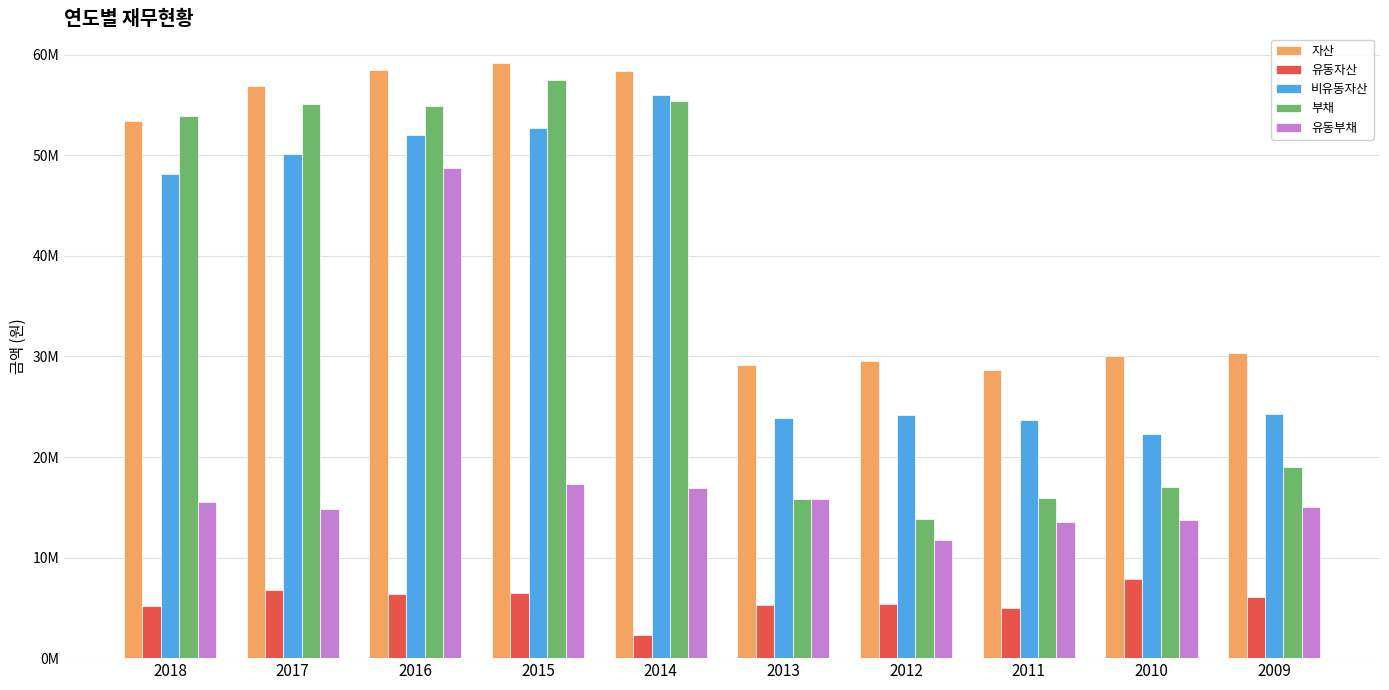

Does the chart contain any negative values?

No